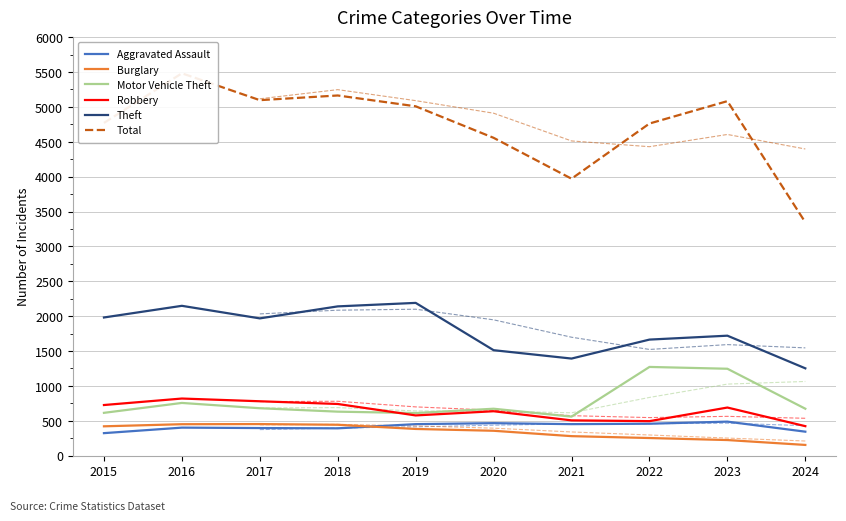

How many lines are shown in the chart?

6